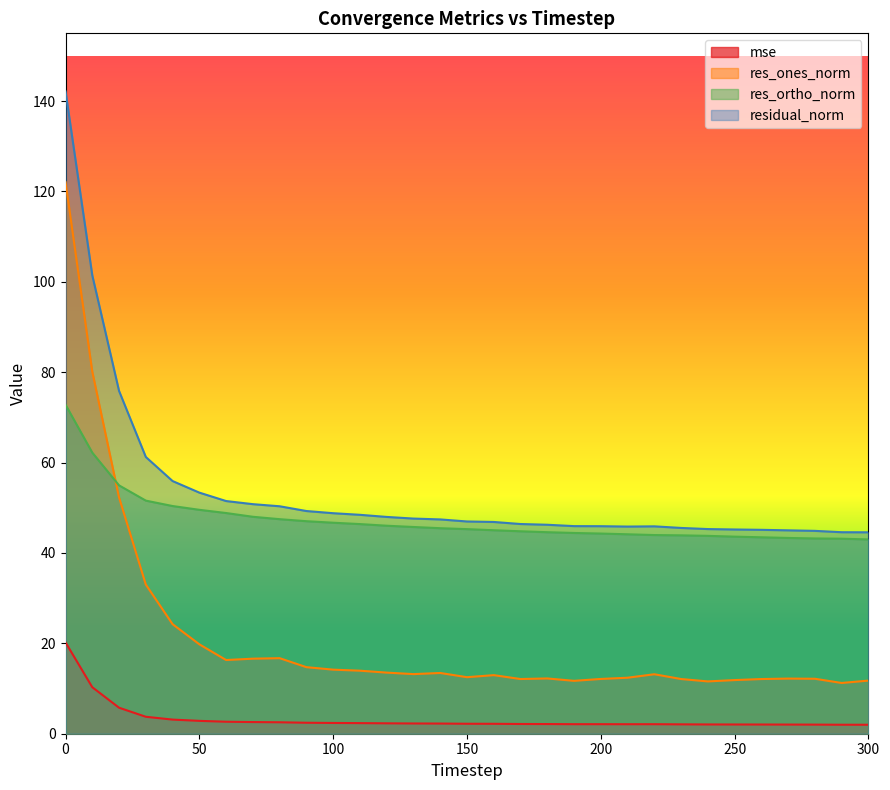

Reading left to right, list all the values displayed in this chart.

mse: 20.2	10.3	5.8	3.8	3.1	2.8	2.7	2.6	2.5	2.4	2.4	2.3	2.3	2.3	2.2	2.2	2.2	2.2	2.1	2.1	2.1	2.1	2.1	2.1	2.1	2.0	2.0	2.0	2.0	2.0	2.0
res_ones_norm: 122.1	80.1	52.3	33.0	24.2	19.8	16.3	16.6	16.7	14.7	14.2	13.9	13.5	13.2	13.4	12.5	13.0	12.1	12.2	11.7	12.1	12.4	13.2	12.1	11.6	11.9	12.1	12.2	12.2	11.2	11.8
res_ortho_norm: 72.8	62.2	55.0	51.6	50.4	49.6	48.8	48.0	47.5	47.0	46.7	46.4	46.0	45.7	45.5	45.3	45.0	44.8	44.6	44.4	44.3	44.1	44.0	43.9	43.8	43.6	43.5	43.3	43.2	43.2	43.0
residual_norm: 142.2	101.4	75.9	61.2	55.9	53.4	51.5	50.8	50.3	49.3	48.8	48.4	48.0	47.6	47.4	47.0	46.9	46.4	46.2	45.9	45.9	45.8	45.9	45.5	45.3	45.2	45.1	45.0	44.9	44.6	44.6